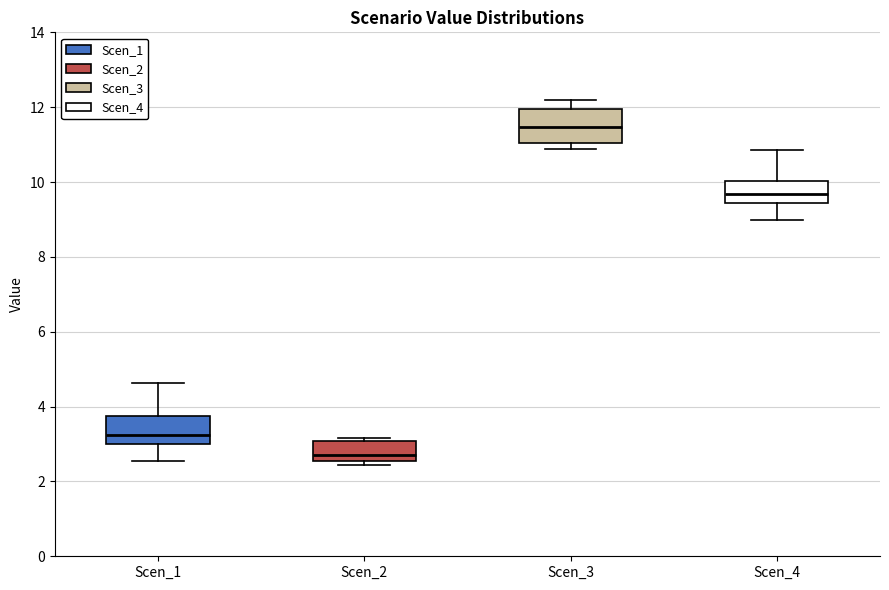

Reading left to right, transcribe this box plot: for each box, give where its median line is, the range the box spans, and where its two whiskers end, as read against the y-axis. The values are not printed on the chart, so give them approximately, as read against the axis.

Scen_1: median 3.2, box 3.0 to 3.8, whiskers 2.6 to 4.6
Scen_2: median 2.8, box 2.6 to 3.0, whiskers 2.4 to 3.2
Scen_3: median 11.4, box 11.0 to 12.0, whiskers 10.8 to 12.2
Scen_4: median 9.6, box 9.4 to 10.0, whiskers 9.0 to 10.8